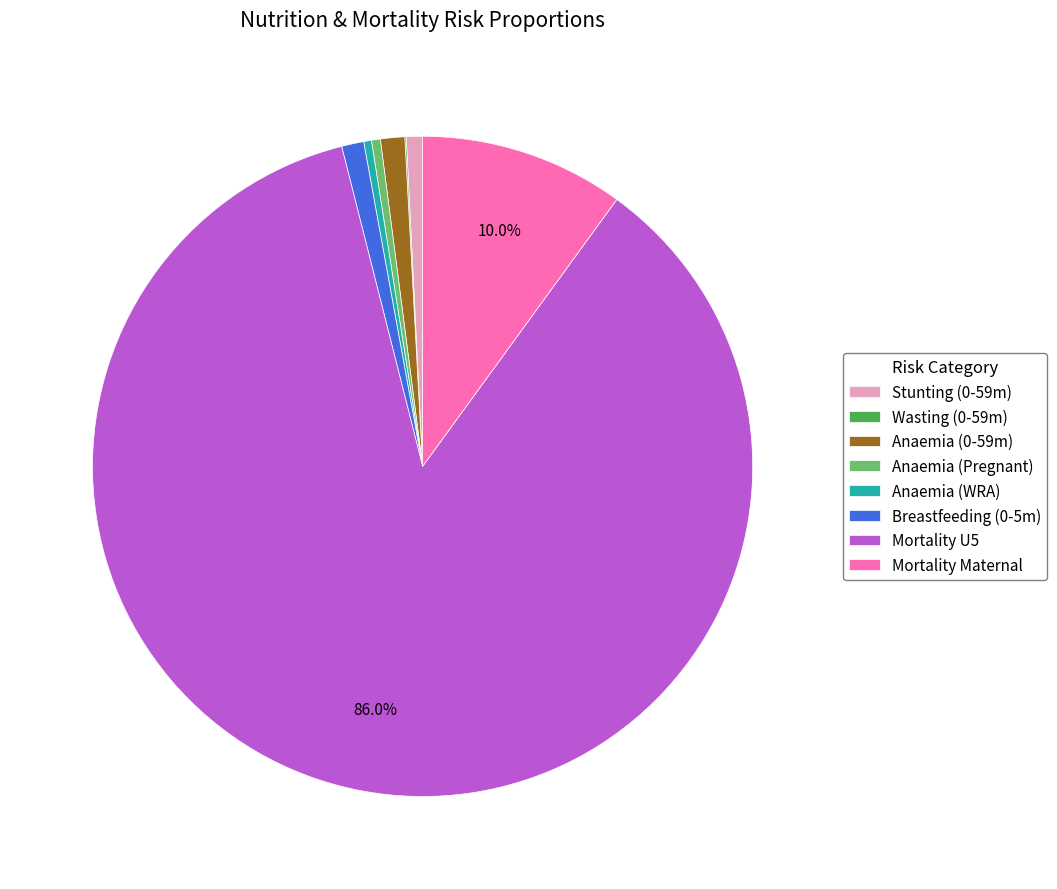

Combined, do Breastfeeding (0-5m) and Anaemia (WRA) account for over 50%?

No